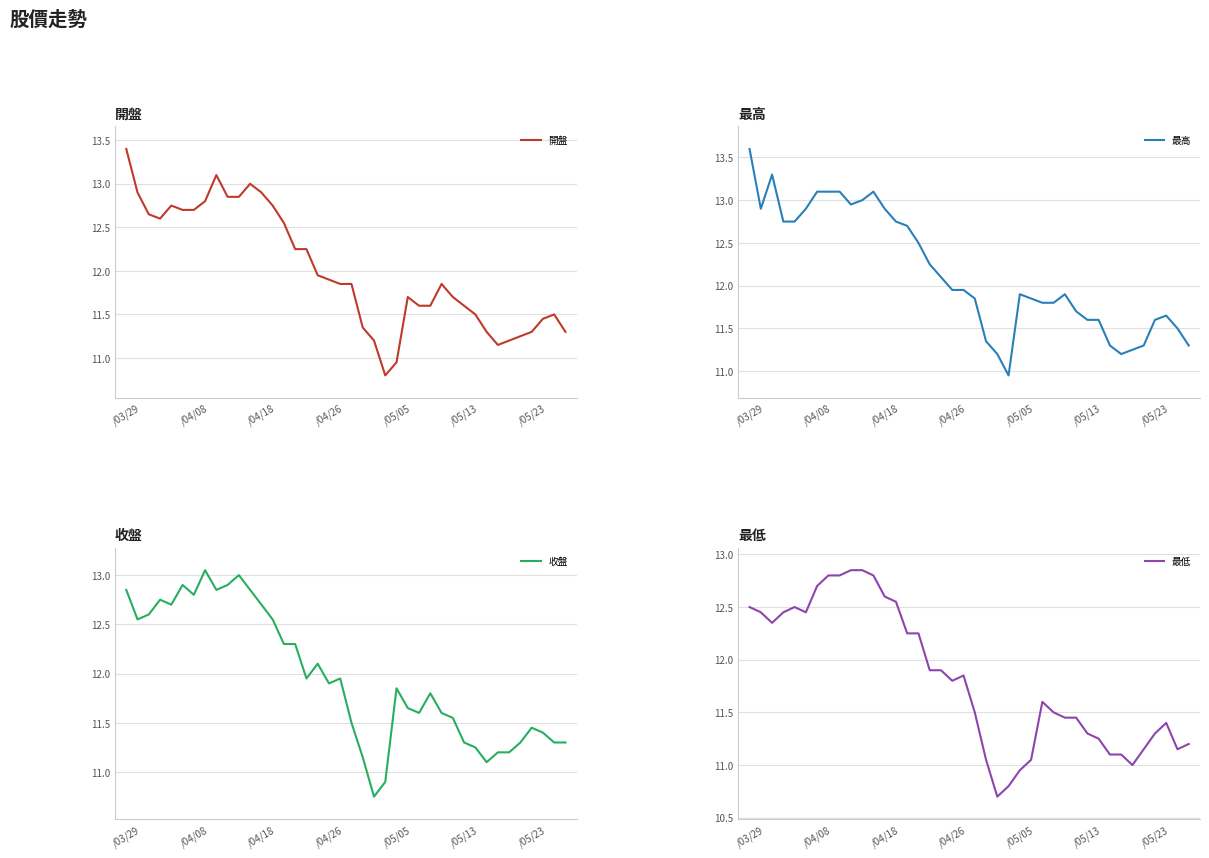

At how many categories does at least one series exceed 13?

6